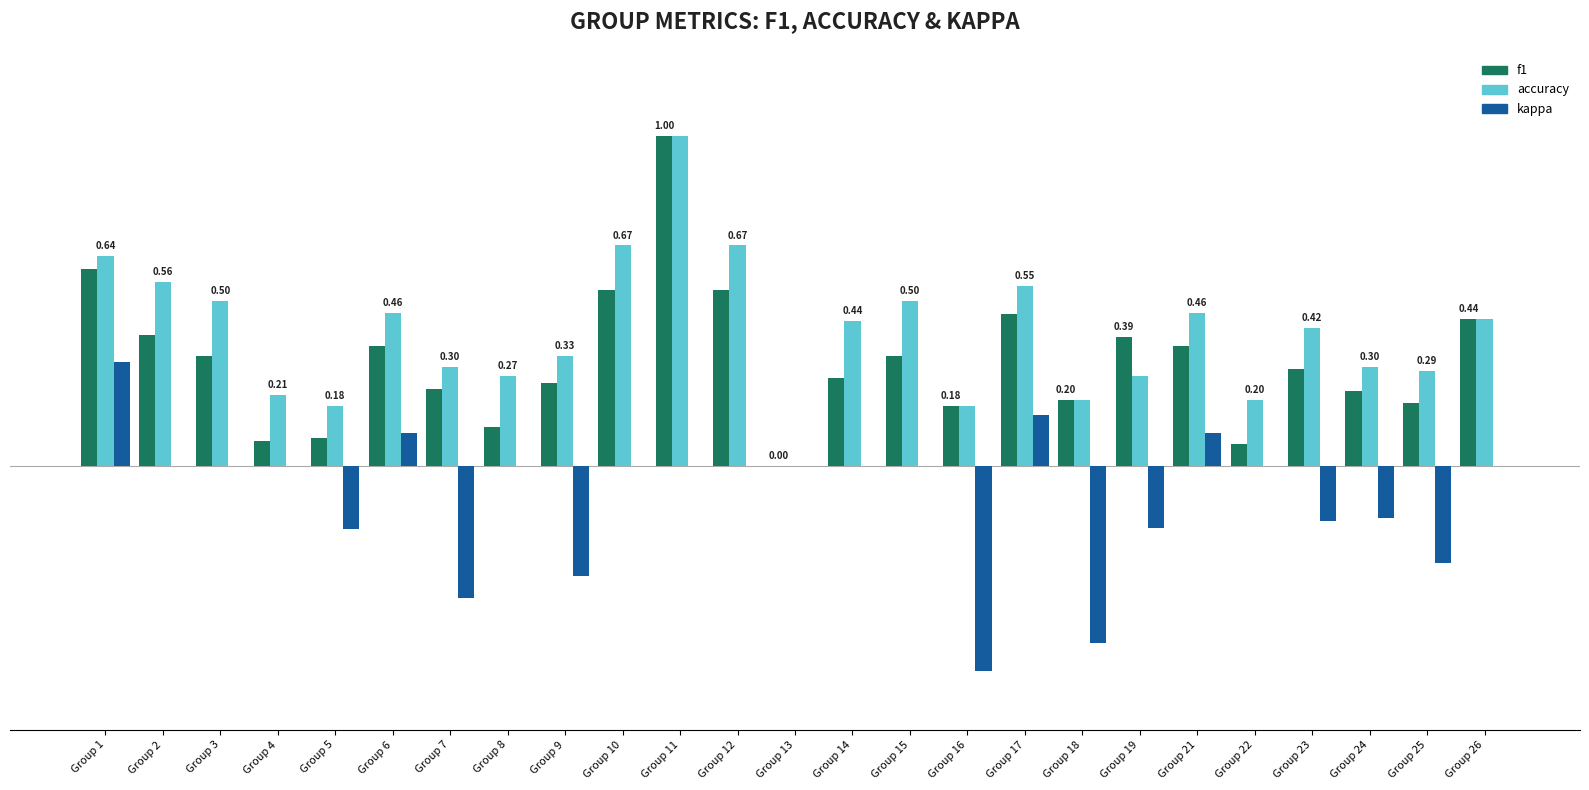

Which category has the highest value across all series?

Group 11